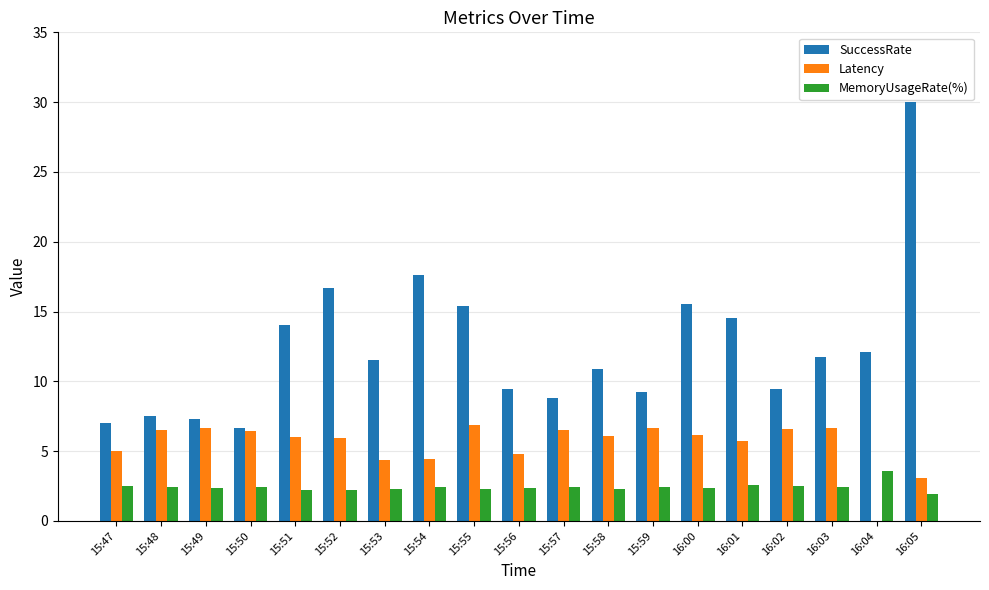

What is the sum of all SuccessRate values?

235.5